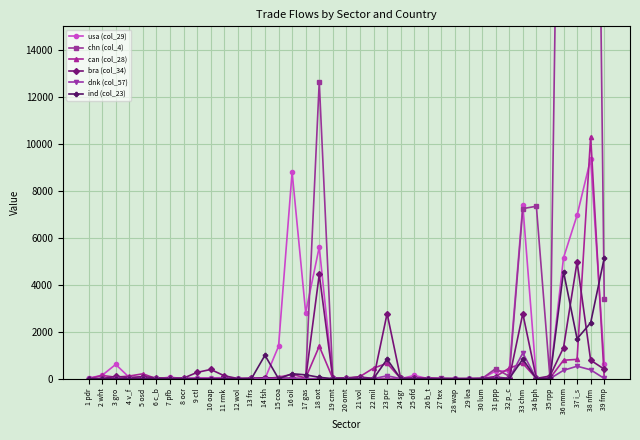

Is it true that dnk (col_57) equals 0 at 3 gro?

True